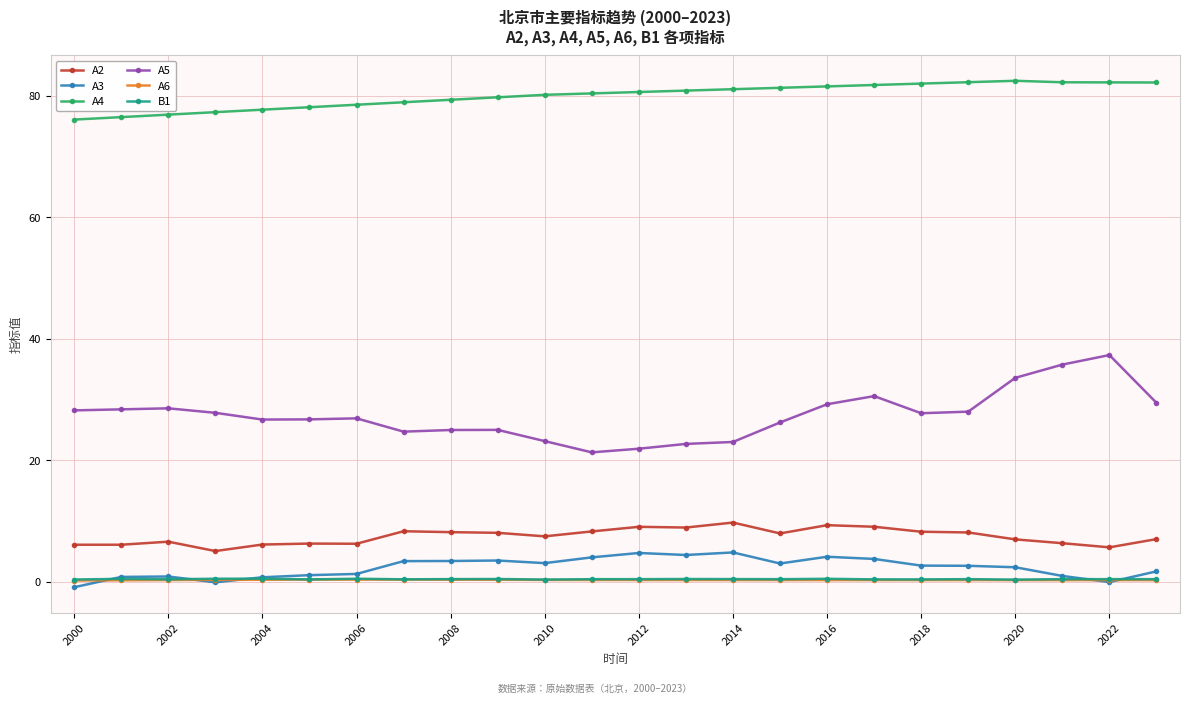

What is the maximum value for A3?

4.8